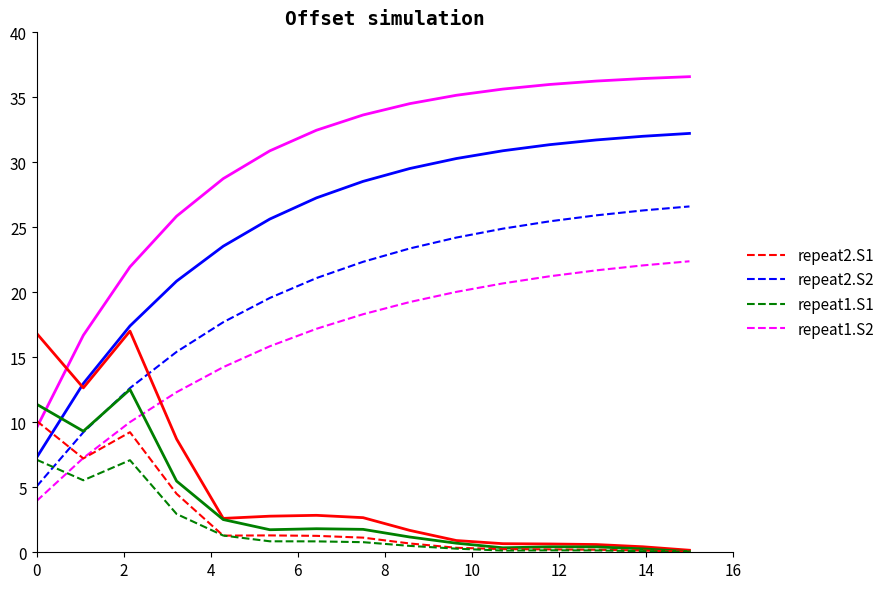

Reading left to right, extract all data points from this chart.

repeat1.S2: 4.0	7.3	10.0	12.3	14.2	15.8	17.2	18.3	19.3	20.0	20.7	21.2	21.7	22.1	22.4
repeat2.S2: 5.1	9.2	12.6	15.4	17.7	19.6	21.1	22.3	23.4	24.2	24.9	25.5	25.9	26.3	26.6
repeat2.S1: 10.1	7.2	9.2	4.5	1.3	1.3	1.3	1.1	0.7	0.3	0.2	0.2	0.2	0.1	0.0
repeat1.S1: 7.1	5.5	7.1	2.9	1.3	0.8	0.8	0.8	0.5	0.3	0.1	0.2	0.1	0.1	0.0